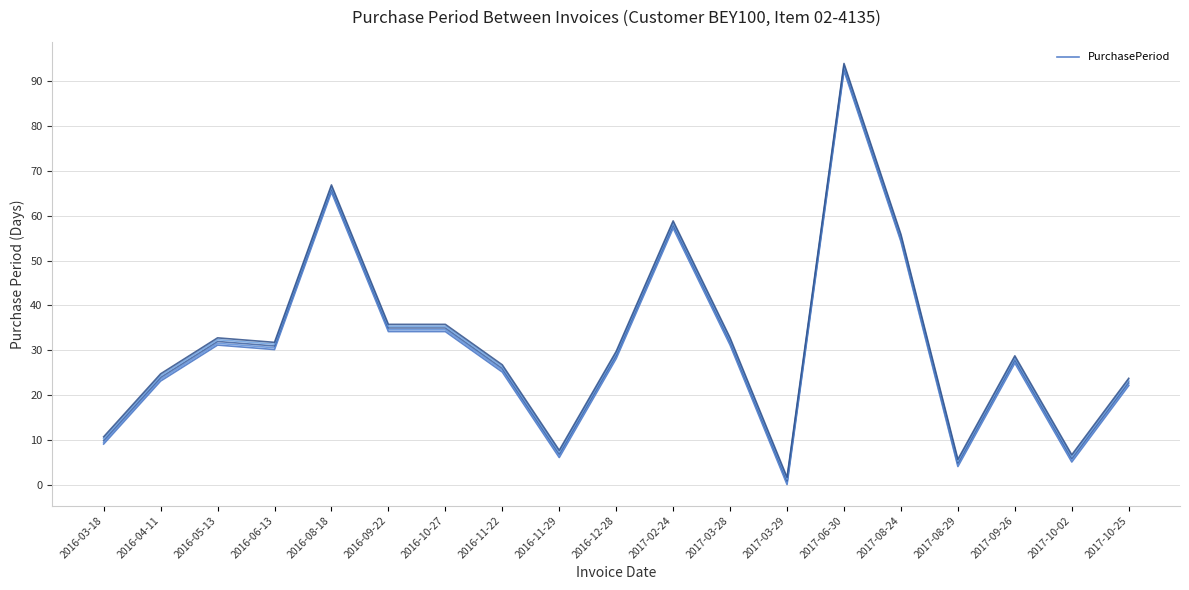

What is the sum of all values?

596